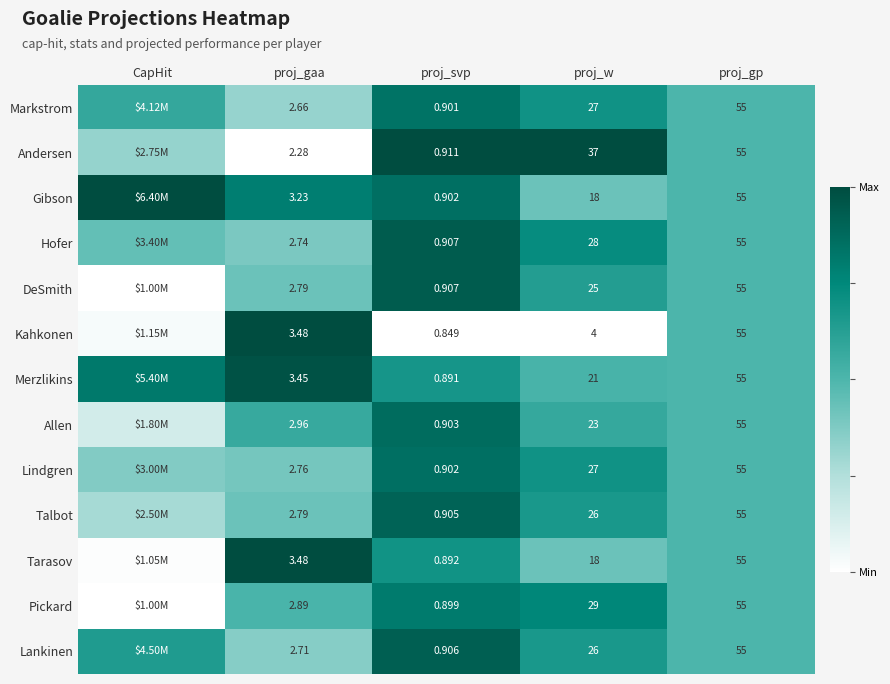

At how many categories does at least one series exceed 0?

5